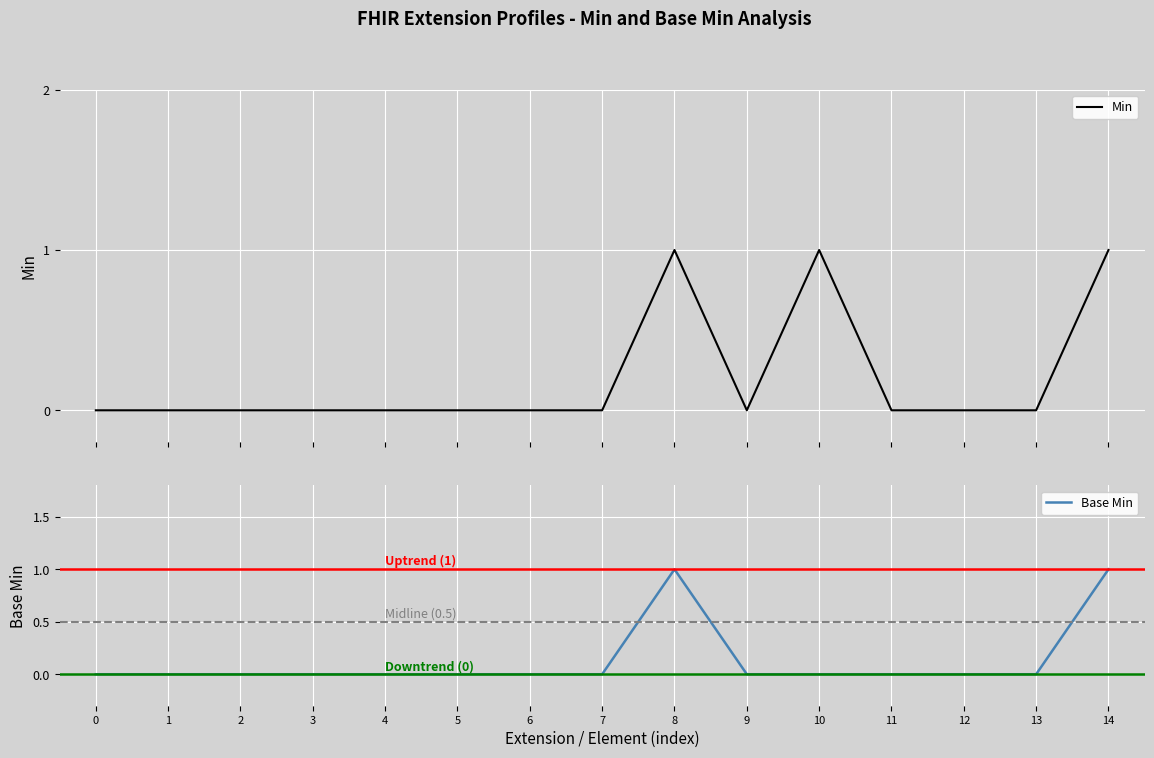

At which category is the sum across all series the highest?

8